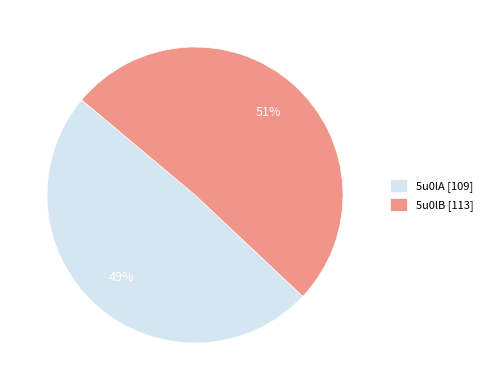

Which category accounts for the majority?

5u0lB